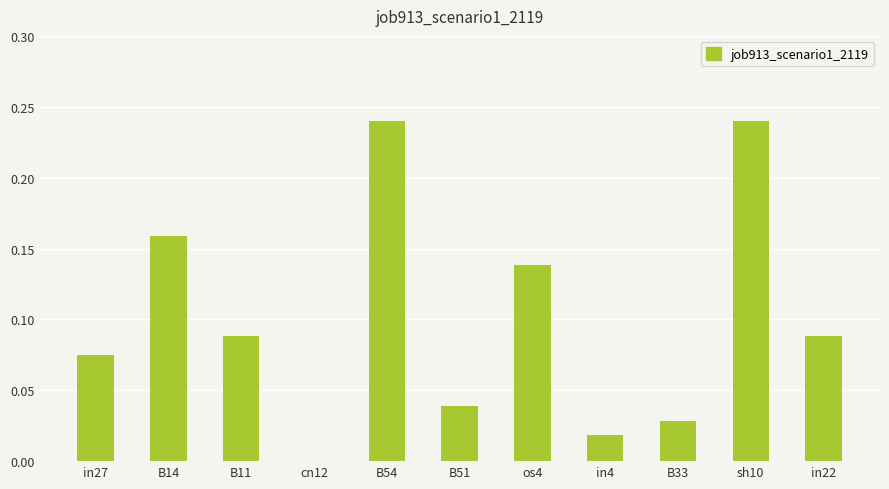

What is the sum of all values?

1.1